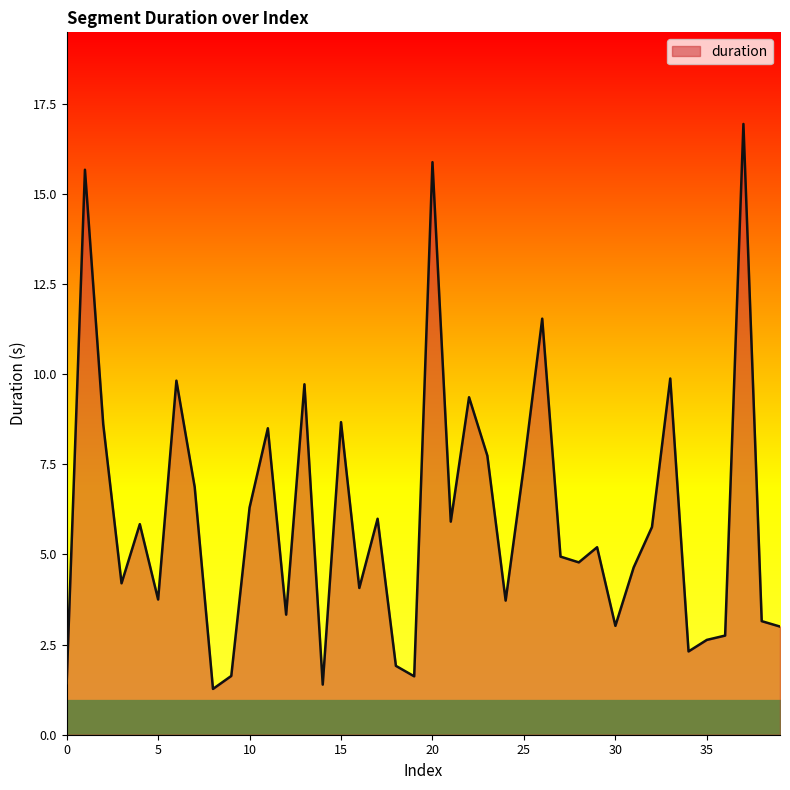

What is the difference between the maximum and minimum values?

15.7